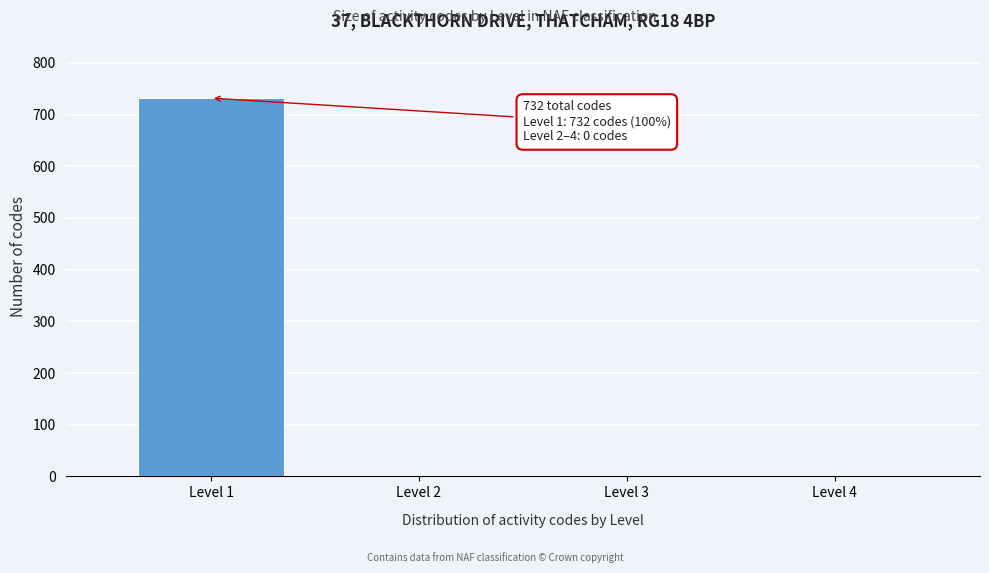

Reading right to left, what are all the values shown in this chart?

Level 4=0	Level 3=0	Level 2=0	Level 1=732